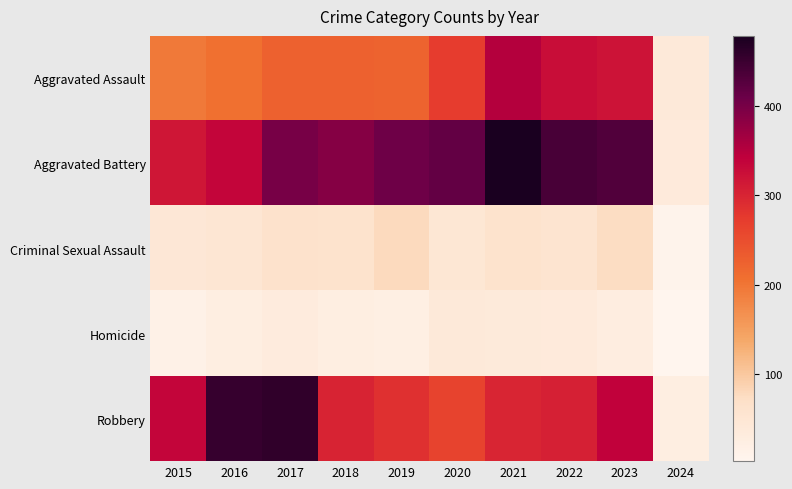

Which series has the largest range (max minus min)?

Aggravated Battery